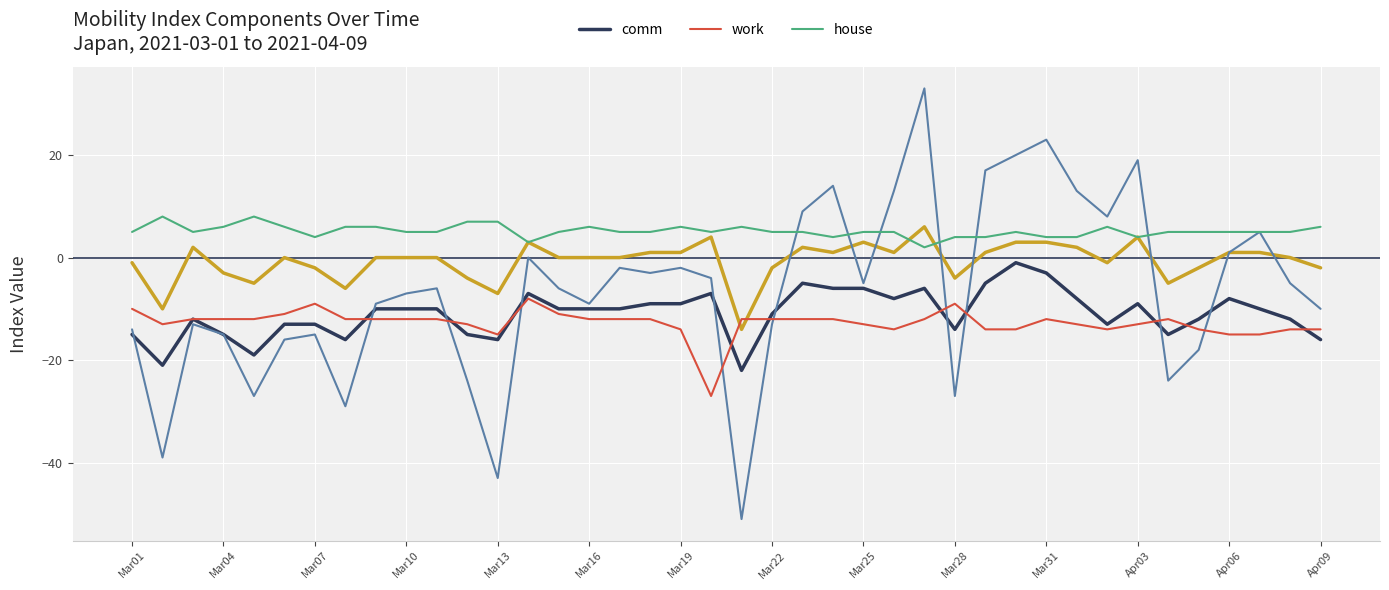

The value of work at Mar25 is -19. True or false?

False